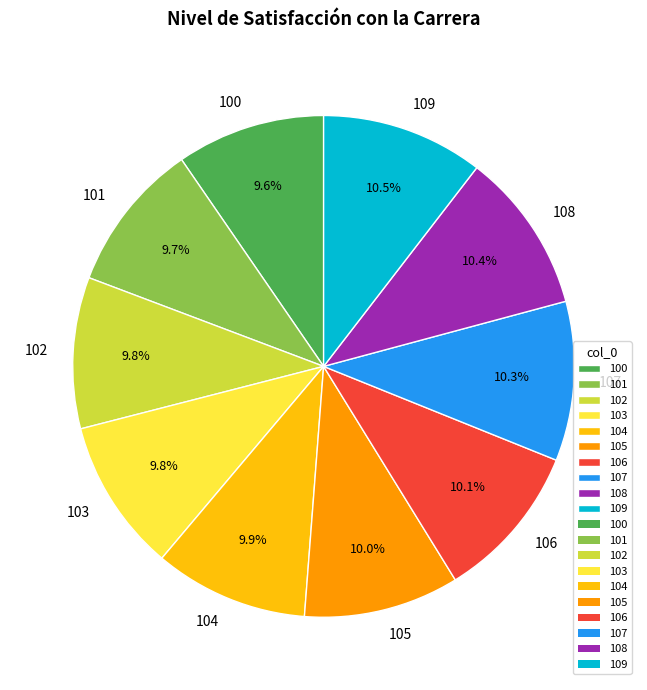

To the nearest percent, what is the difference between the largest and smallest slice percentages?

1%